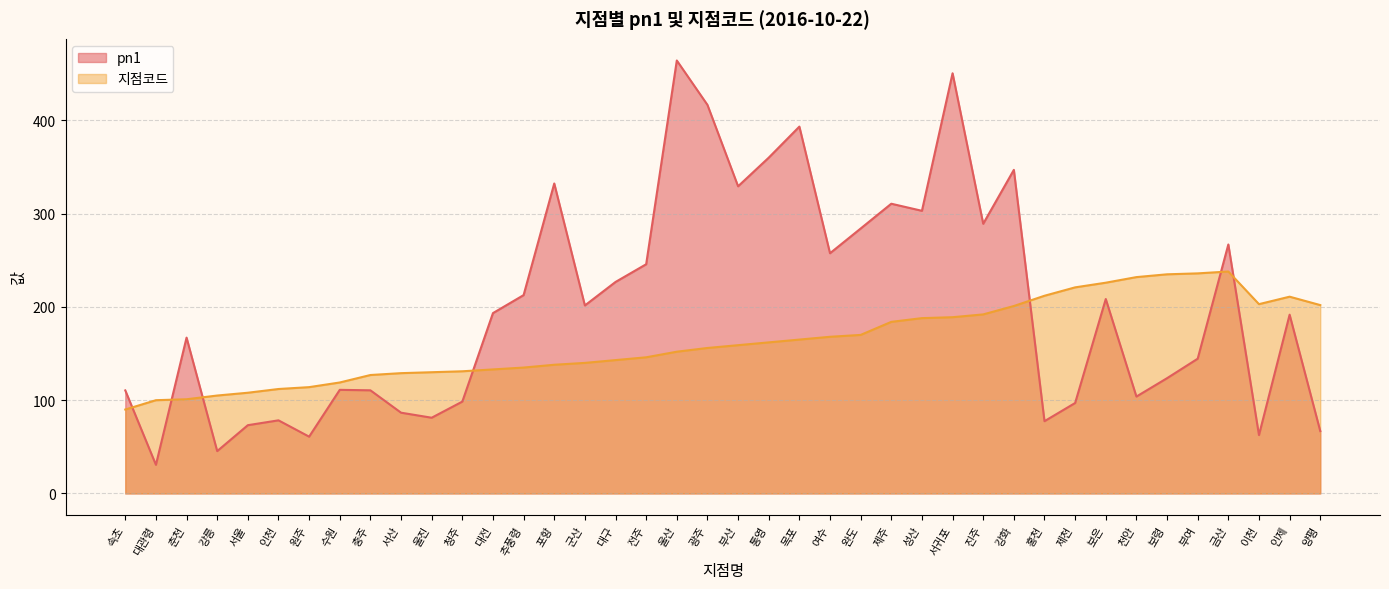

Does the chart have visible grid lines?

Yes